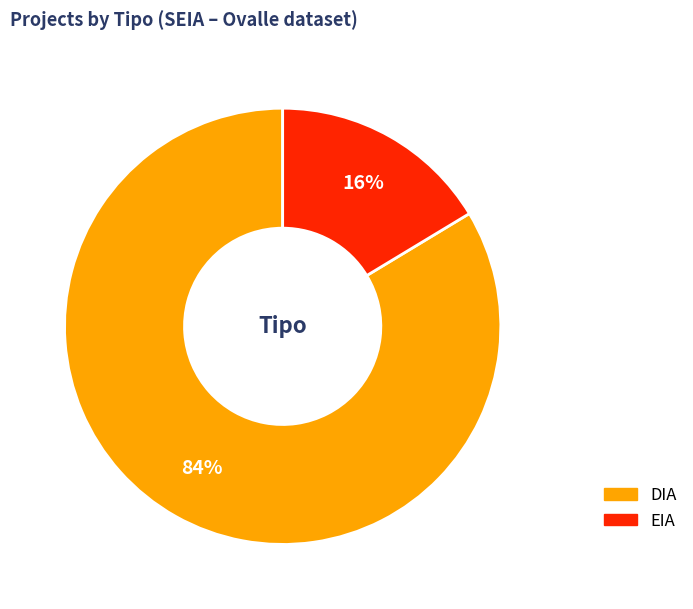

True or false: DIA accounts for 84% of the total.

True